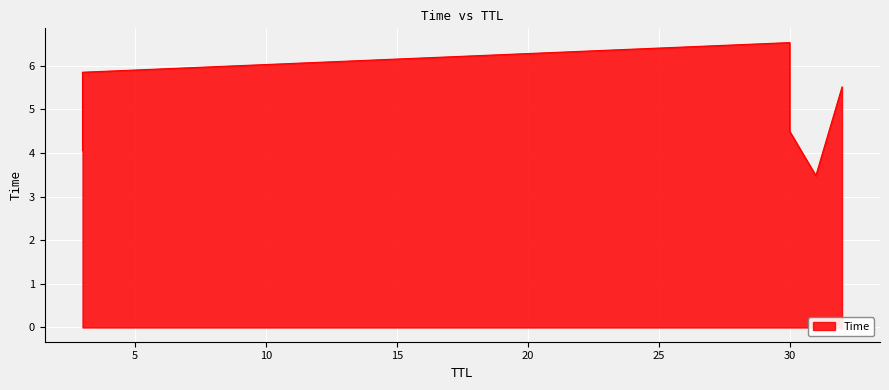

What value does the data have at 30?

4.5